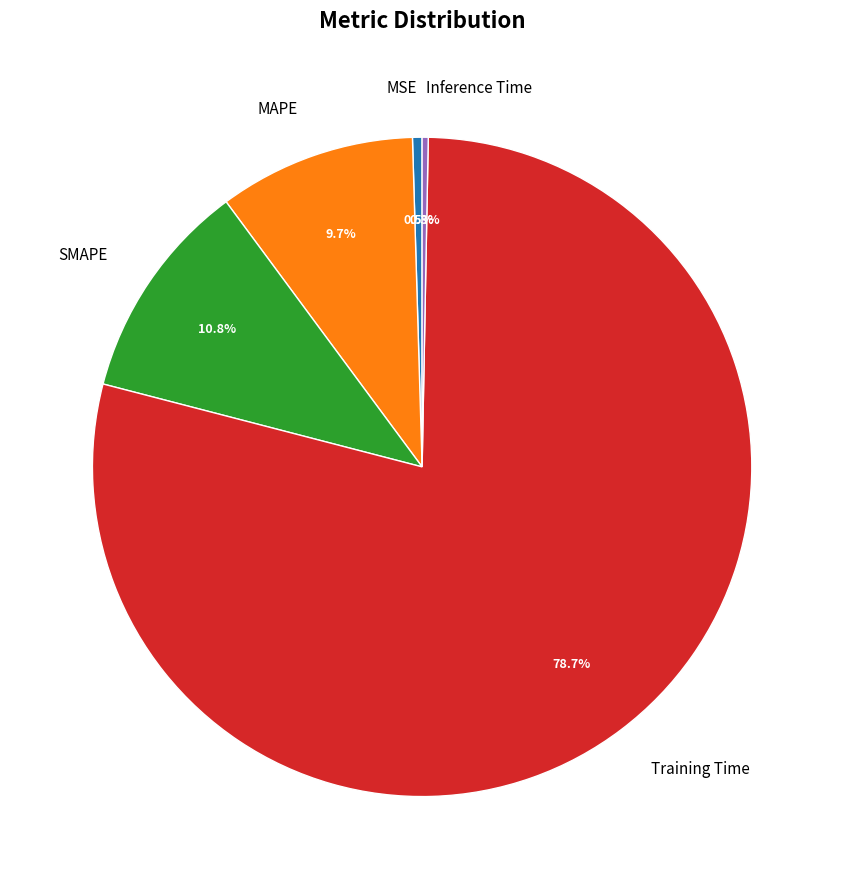

Which category has the biggest portion of the pie?

Training Time